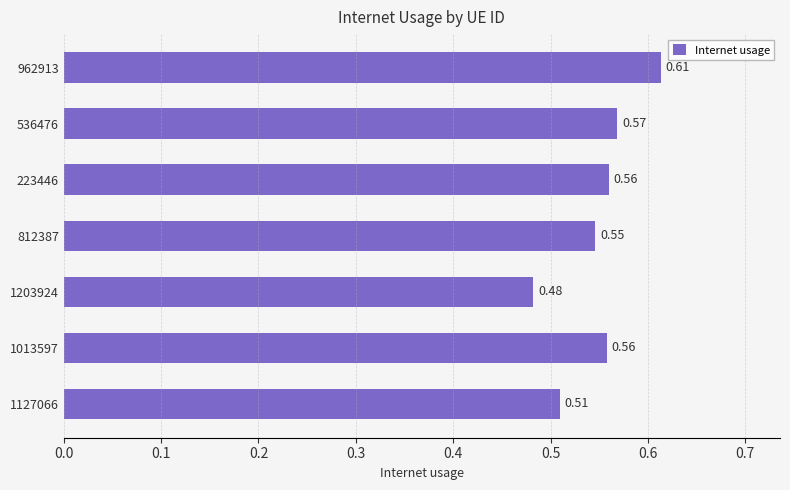

Are the bars horizontal?

Yes